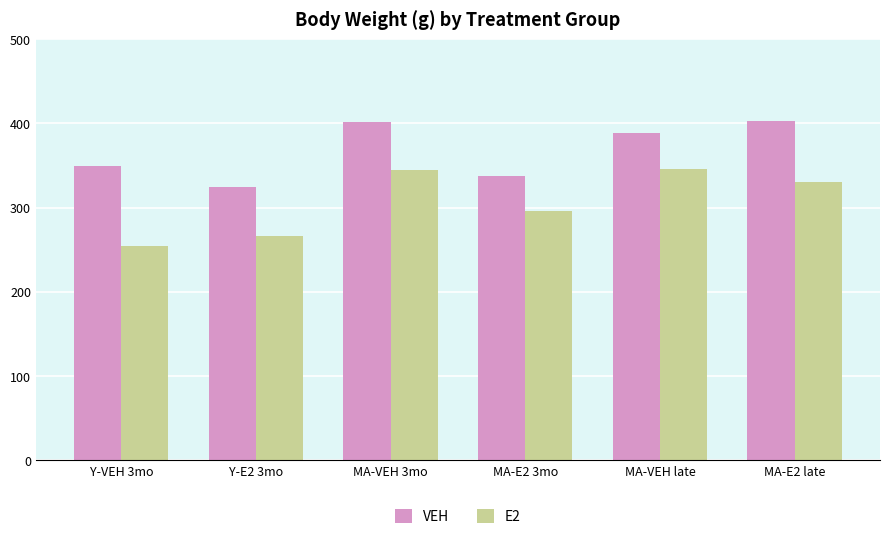

What value does the VEH series have at MA-VEH 3mo, to the nearest 10?

400